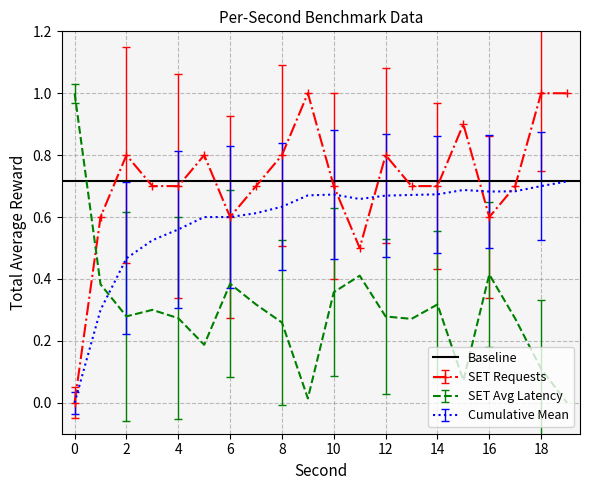

What is the value of the SET Avg Latency point at the 18th from the left?

0.3